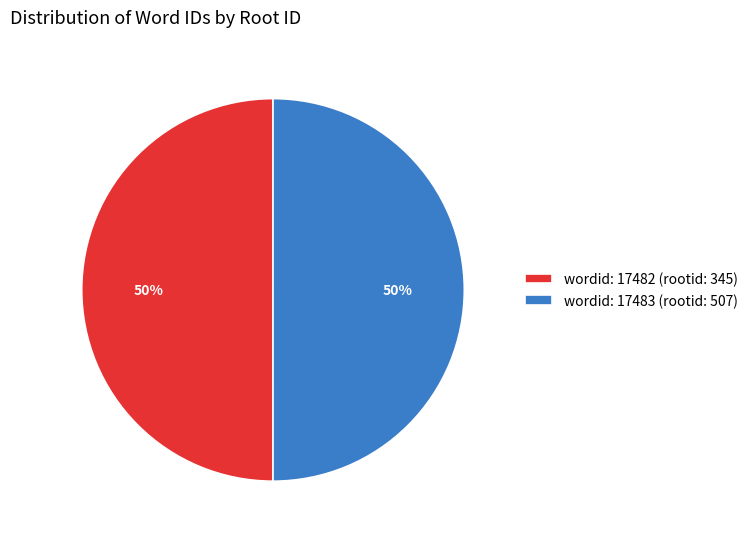

Combined, do wordid: 17483 (rootid: 507) and wordid: 17482 (rootid: 345) account for over 50%?

Yes